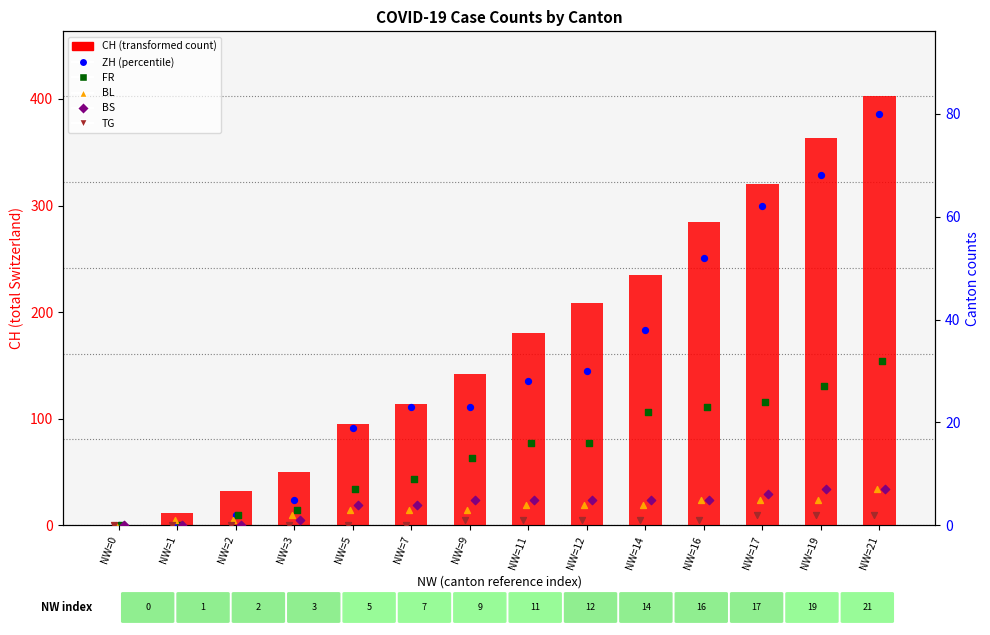

At which category is the sum across all series the highest?

NW=21